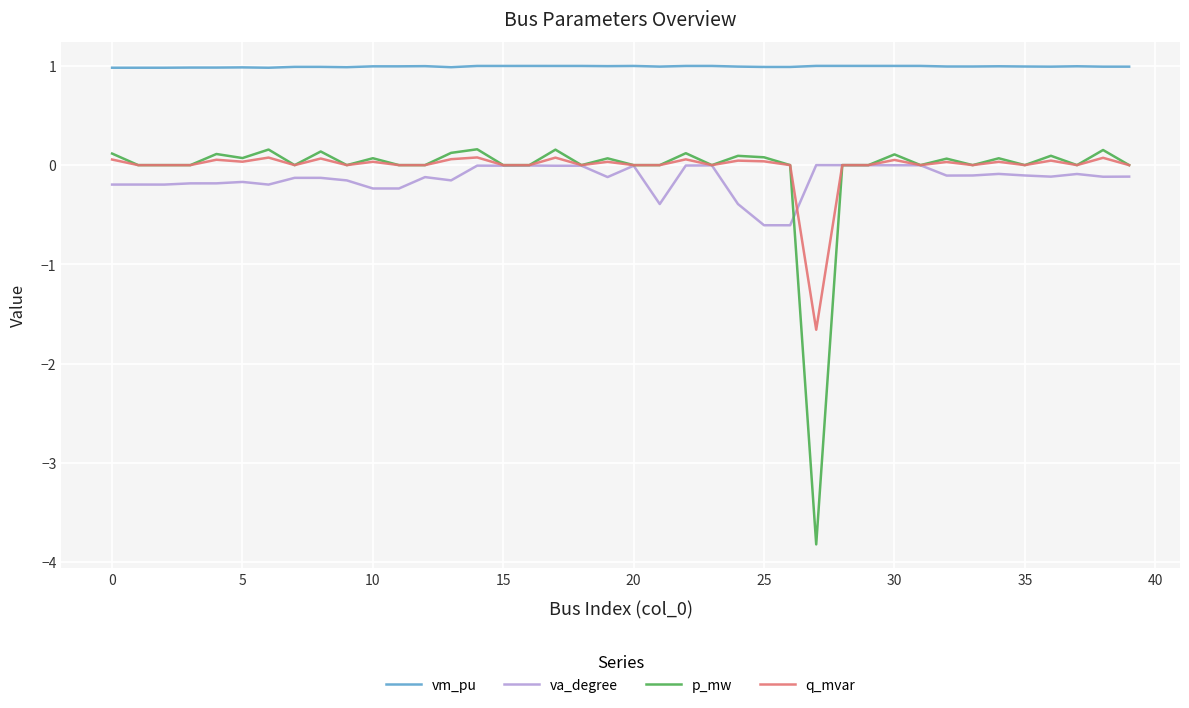

Which series has the widest spread of values?

p_mw